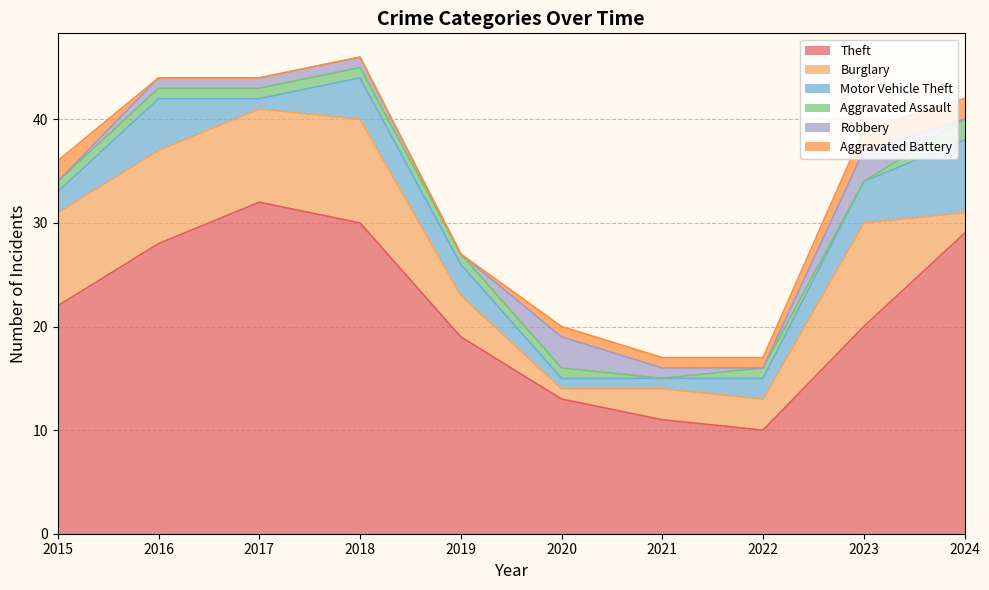

Which label corresponds to the largest value in the chart?

2017